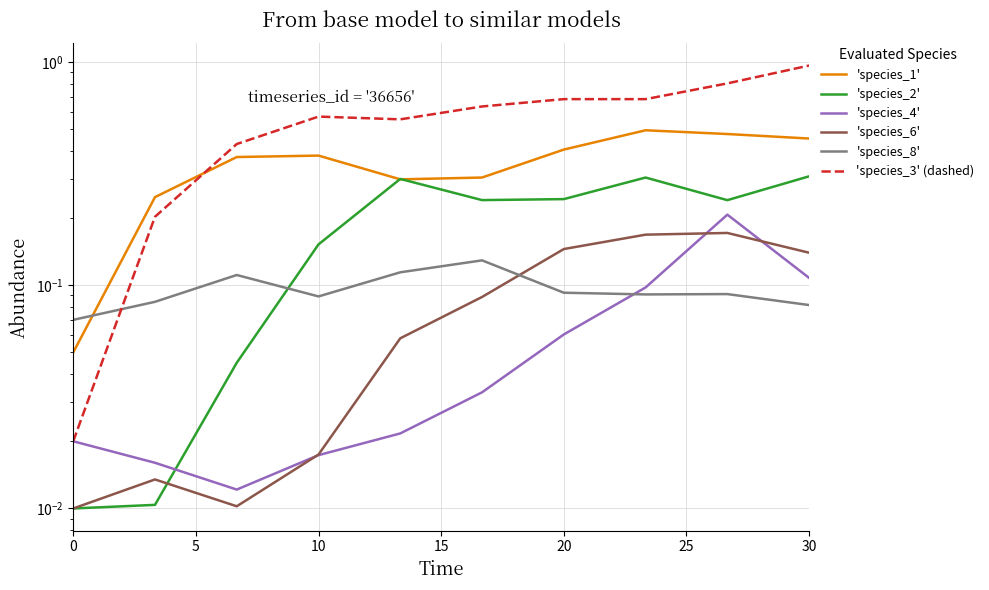

What are all the series names shown in the legend?

'species_1', 'species_2', 'species_4', 'species_6', 'species_8', 'species_3' (dashed)